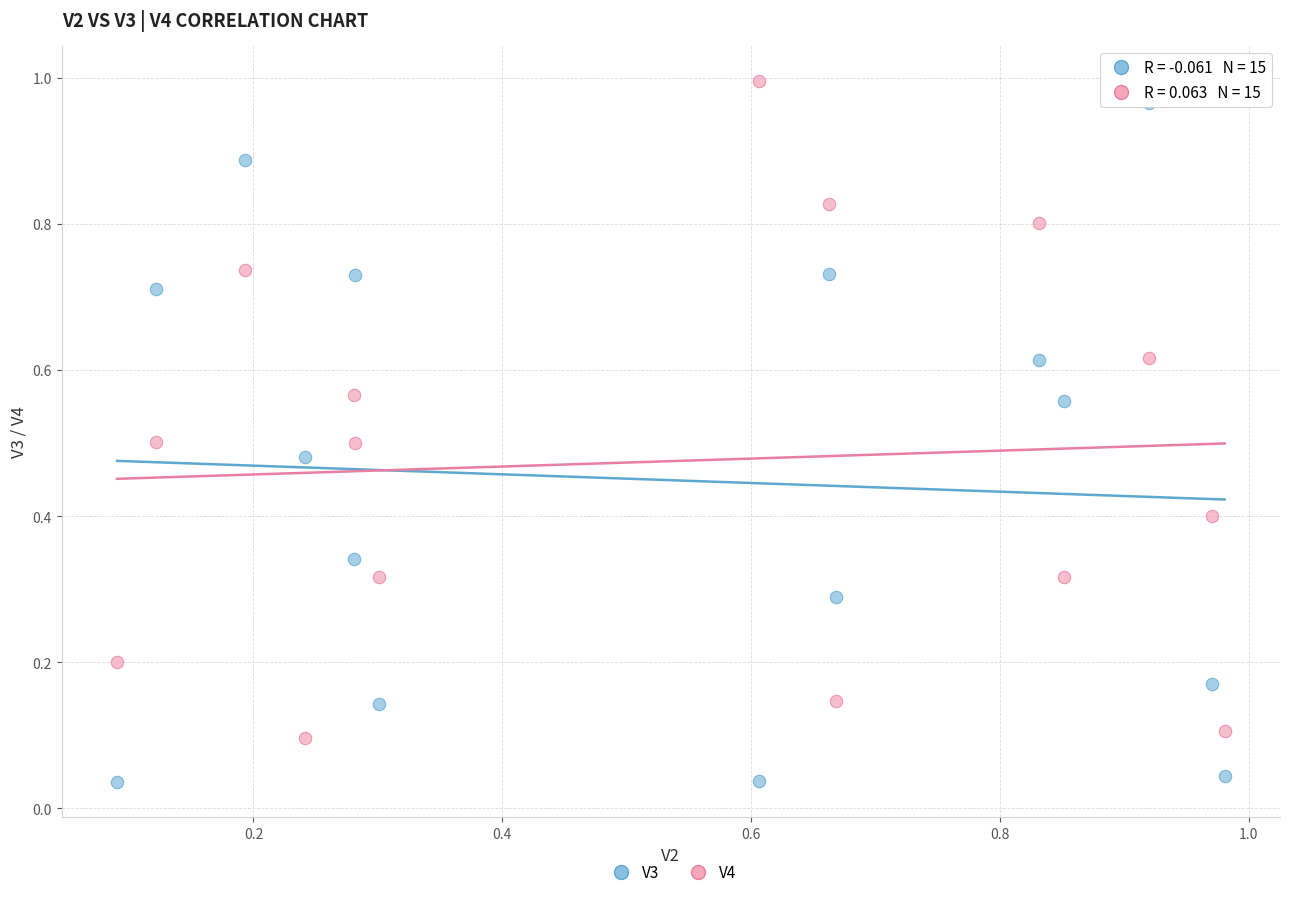

Which series contains the highest Y value?

V4